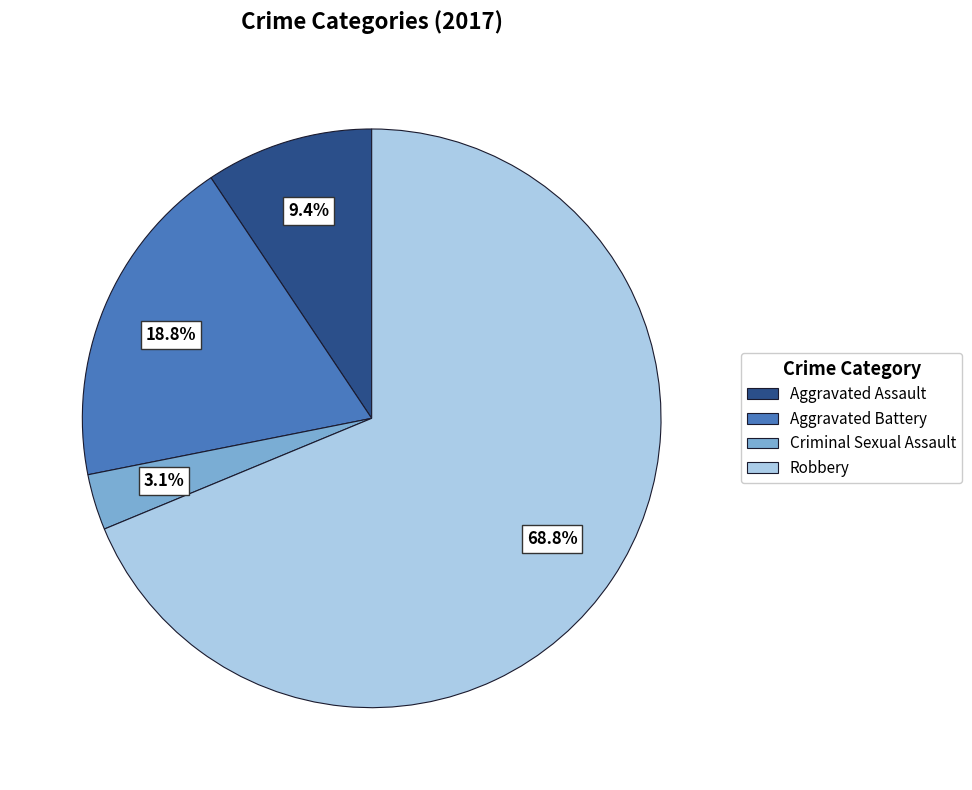

To the nearest percent, what is the difference between the largest and smallest slice percentages?

66%